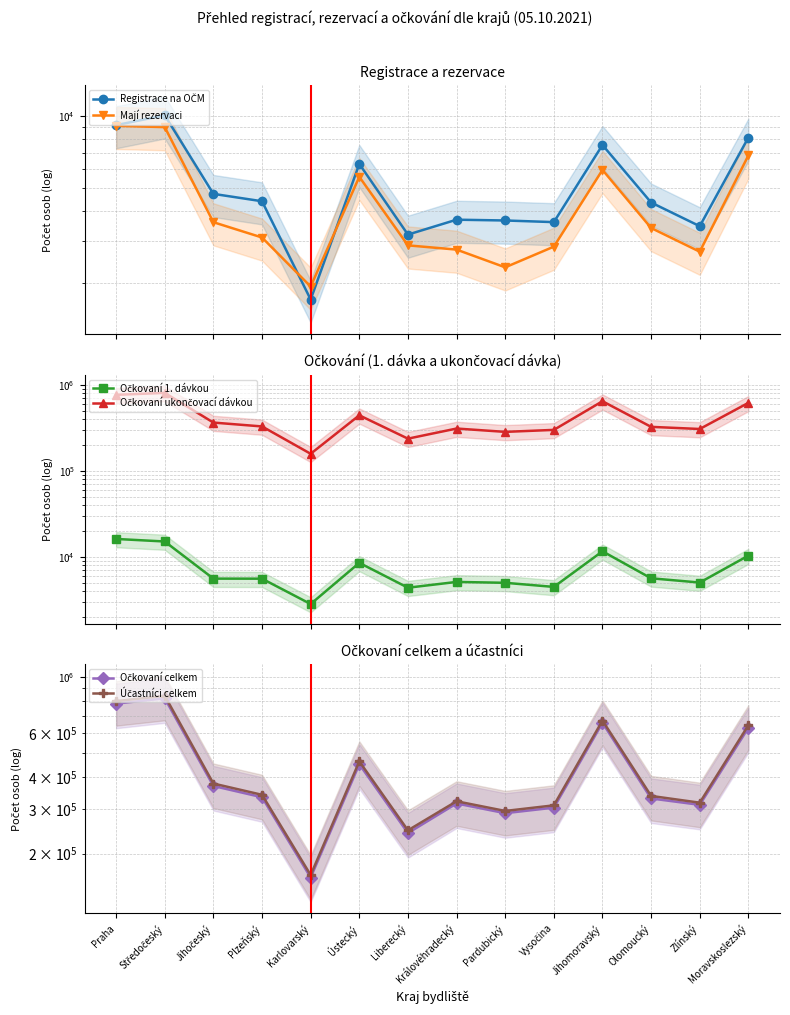

What is the sum of the Mají rezervaci values at Jihočeský and Moravskoslezský?

10424